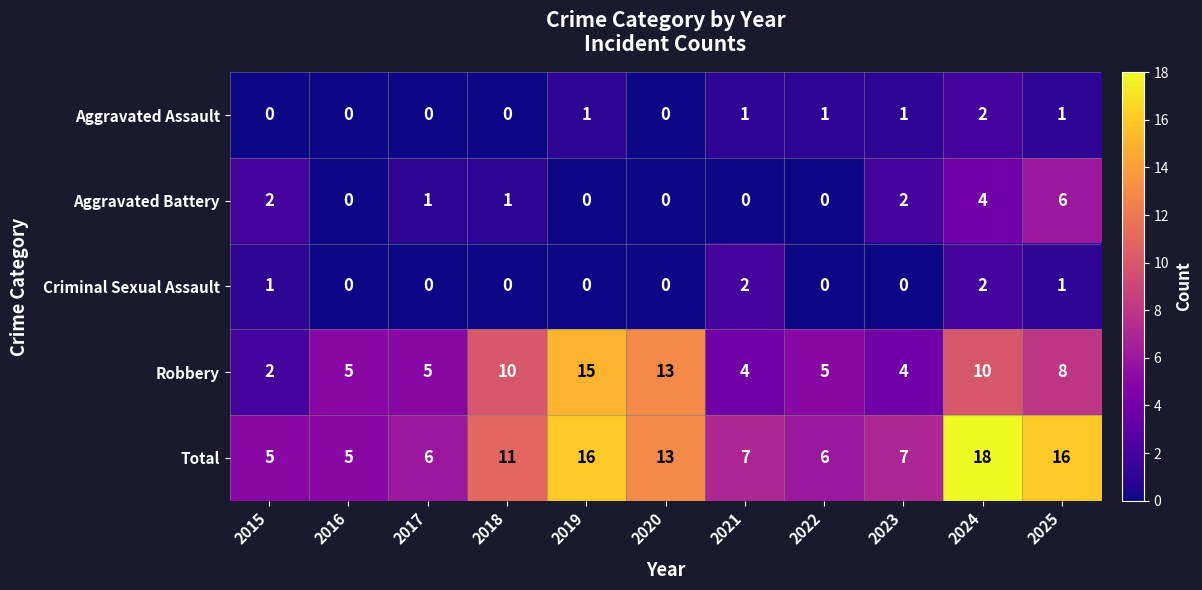

At which label is Total closest to 11?

2018